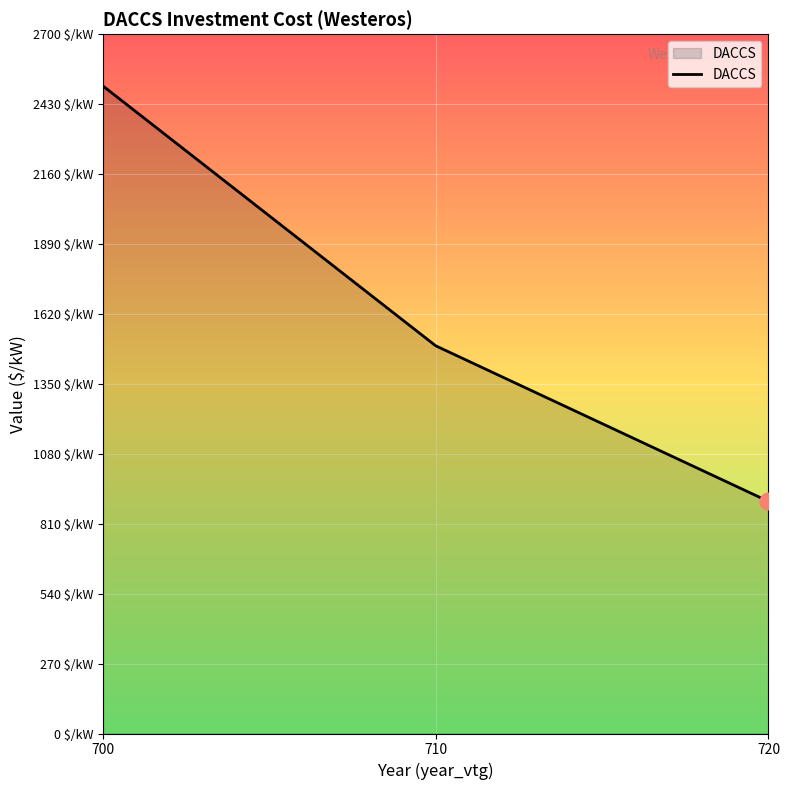

Where is the data nearest to the value 1698?

710